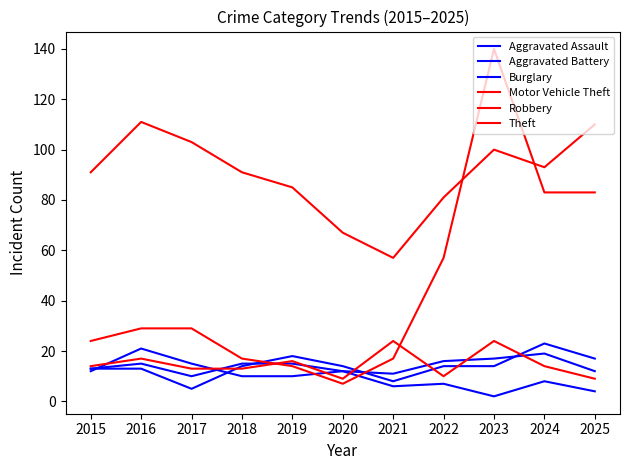

Which has a higher value, 2017 or 2022?

2022